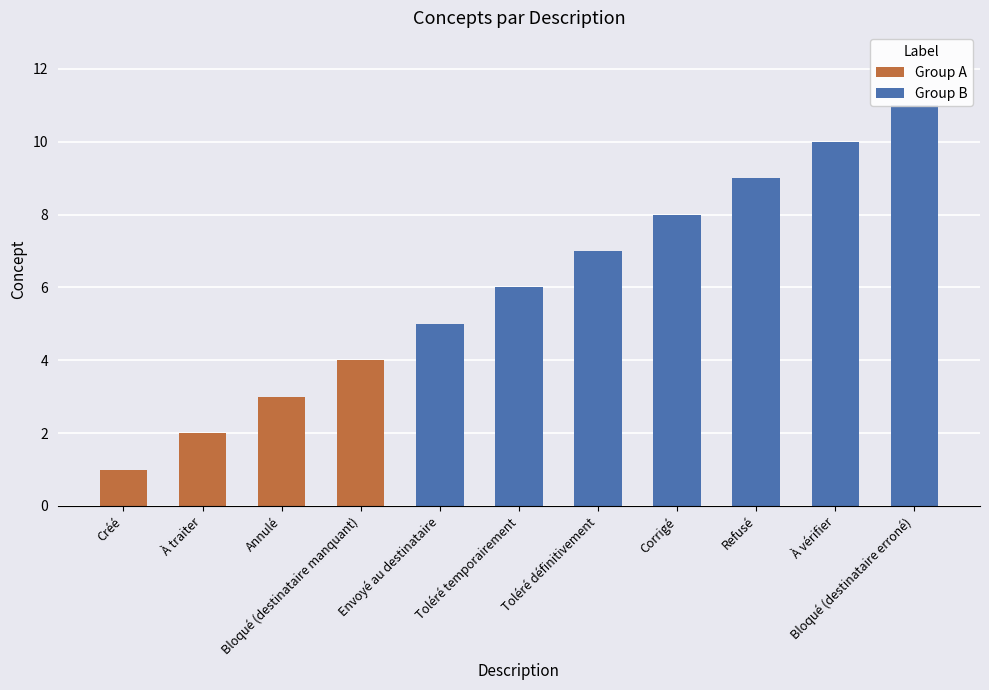

Count the number of categories in the chart.

11